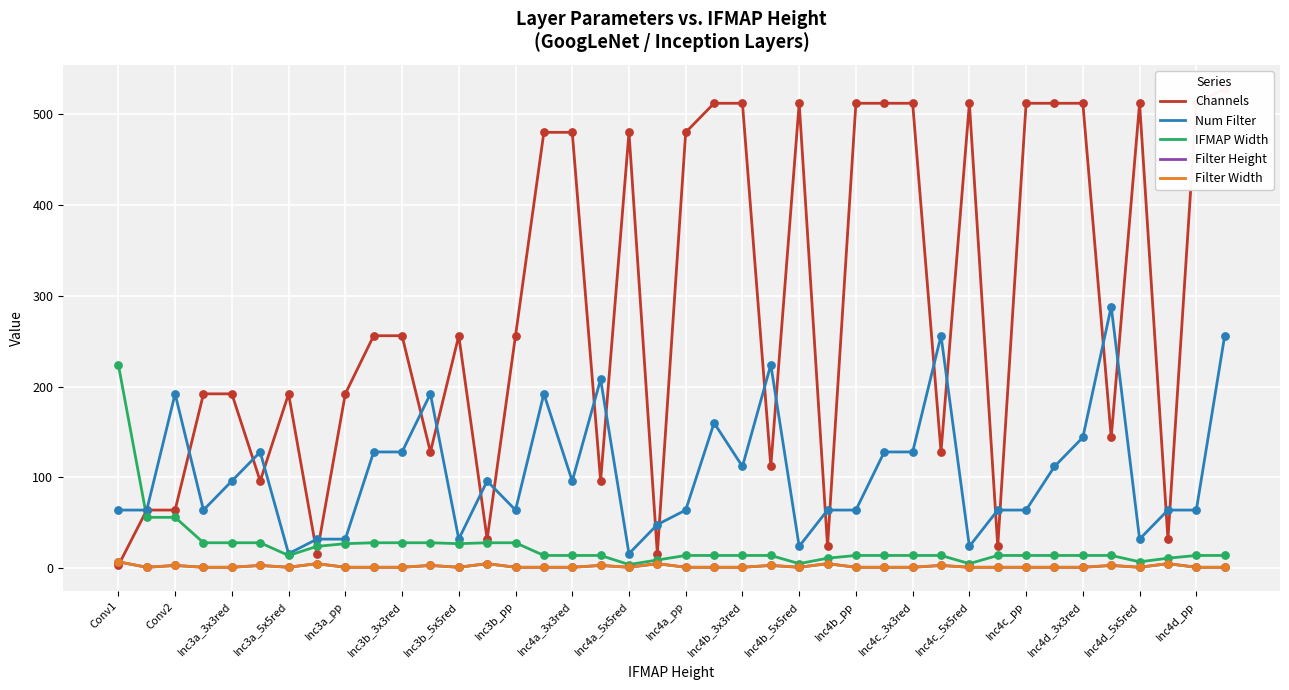

Which series contains the lowest Y value?

Filter Height